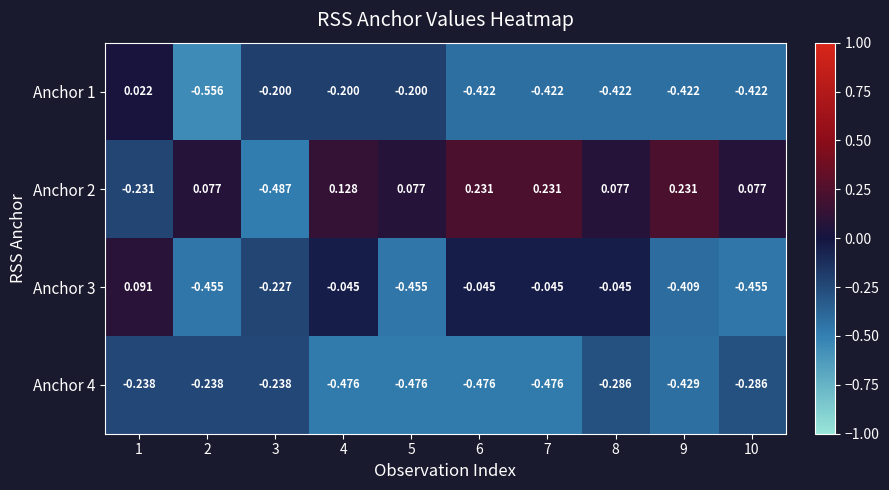

Which series has the largest total across all categories?

Anchor 2